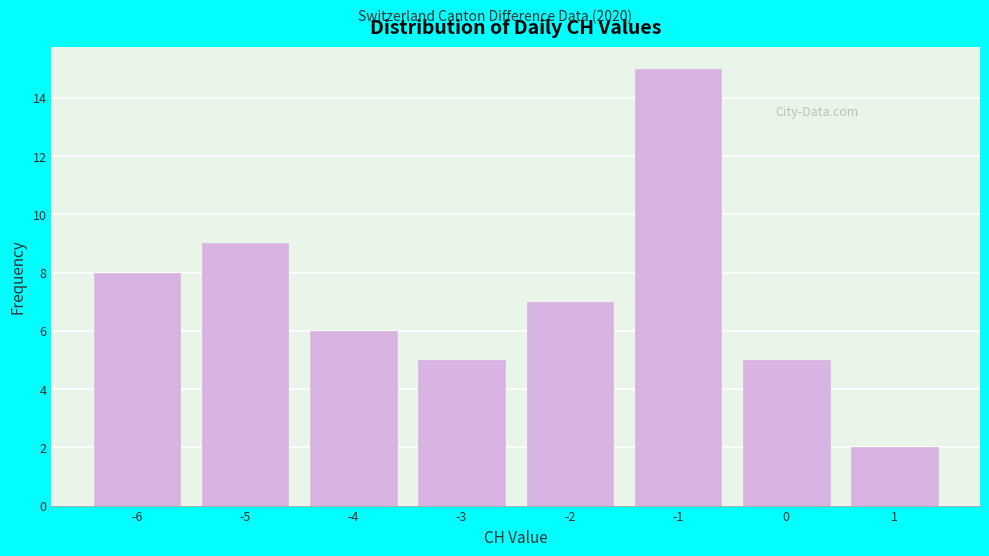

Reading left to right, list every bar in this chart as the range it spans on the x-axis followed by its height. The values are not printed on the chart, so give them approximately, as read against the axis.

-6.5 to -5.5: 8
-5.5 to -4.5: 9
-4.5 to -3.5: 6
-3.5 to -2.5: 5
-2.5 to -1.5: 7
-1.5 to -0.5: 15
-0.5 to 0.5: 5
0.5 to 1.5: 2